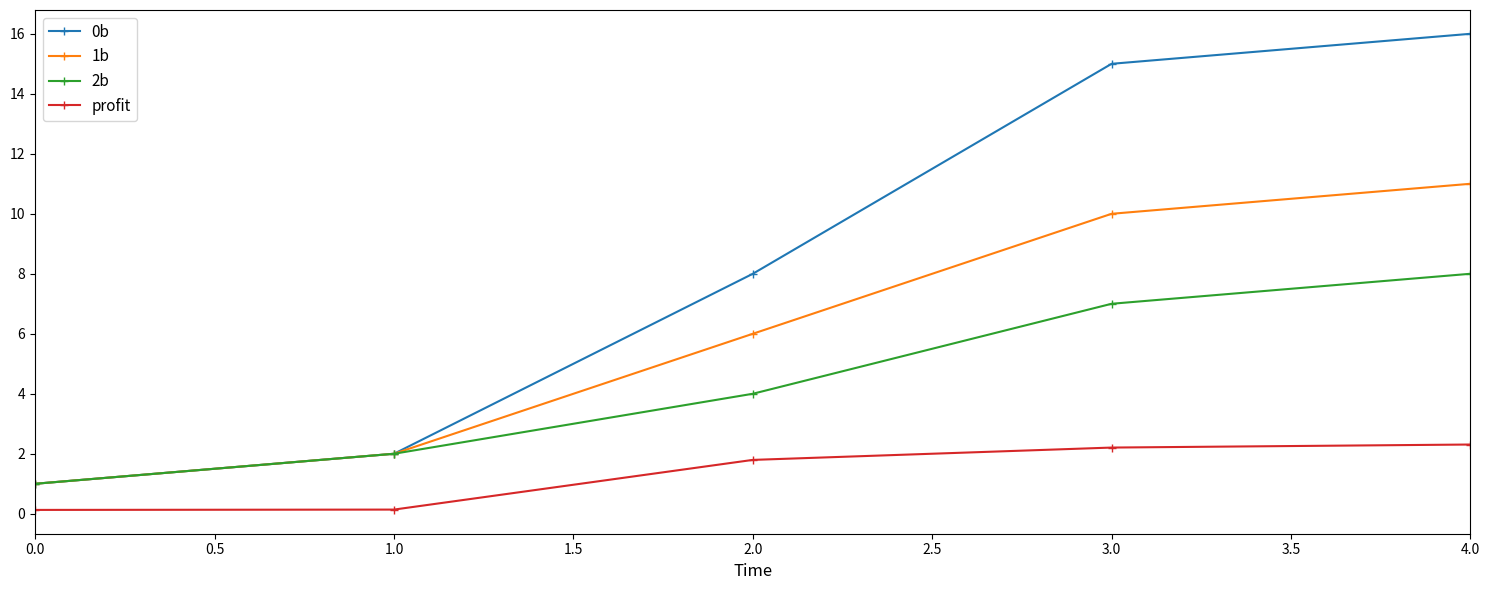

What is the label of the 5th point from the left?

4.0